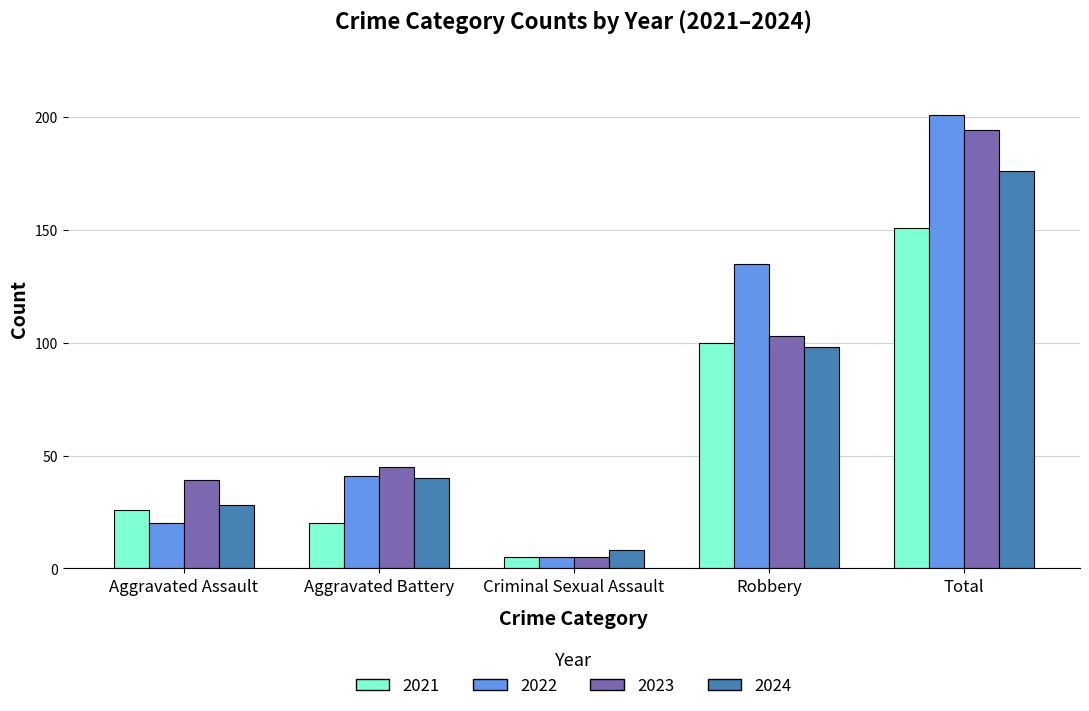

The 2021 series shows 151 at Total. True or false?

True